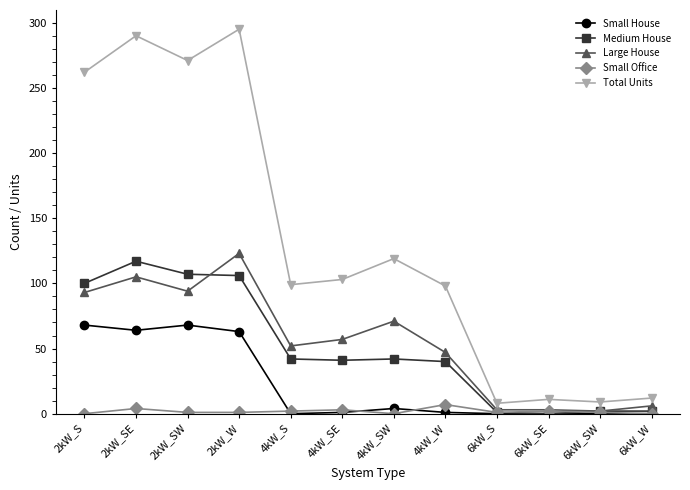

Where is Total Units nearest to the value 151?

4kW_SW